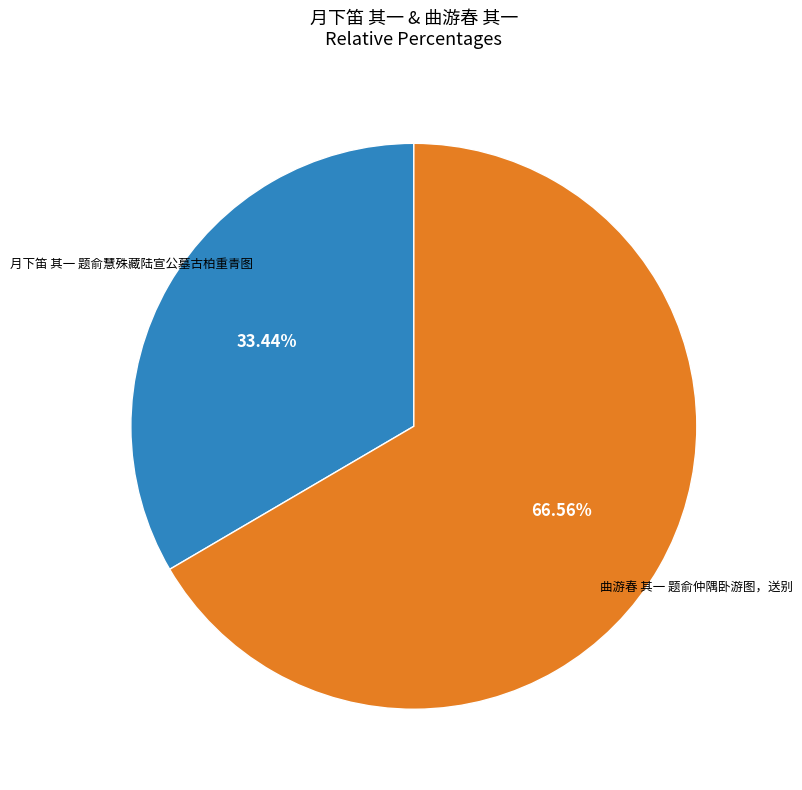

Is there any slice that represents more than half of the pie?

Yes